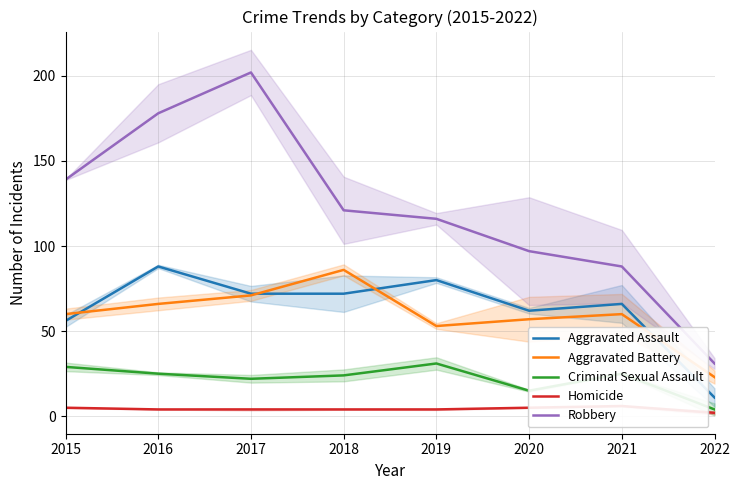

Between 2020 and 2021, which series saw the biggest shift?

Criminal Sexual Assault